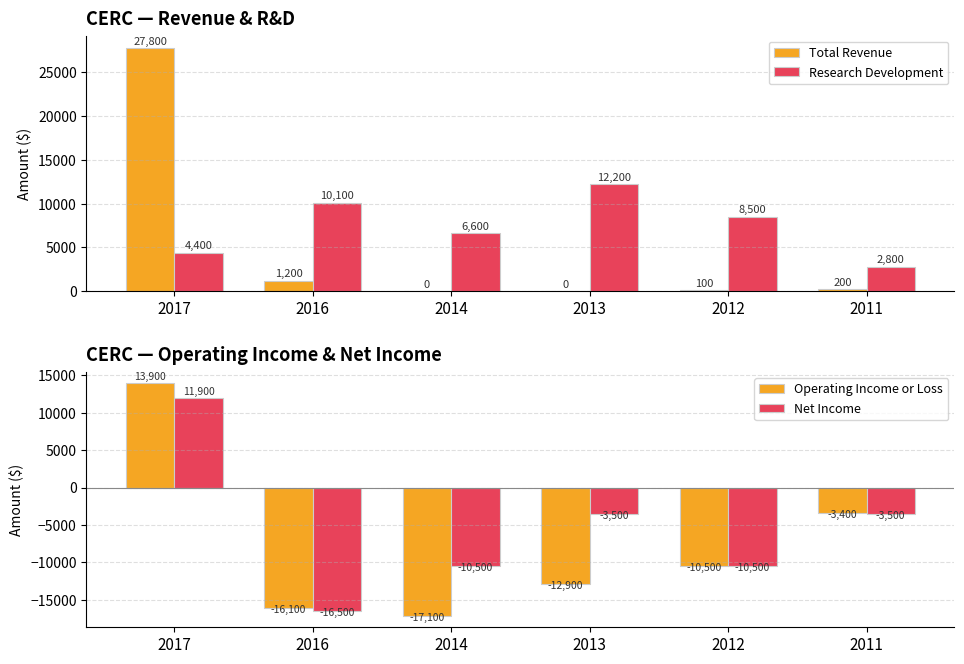

List the series in order of their peak value, highest first.

Total Revenue, Operating Income or Loss, Research Development, Net Income